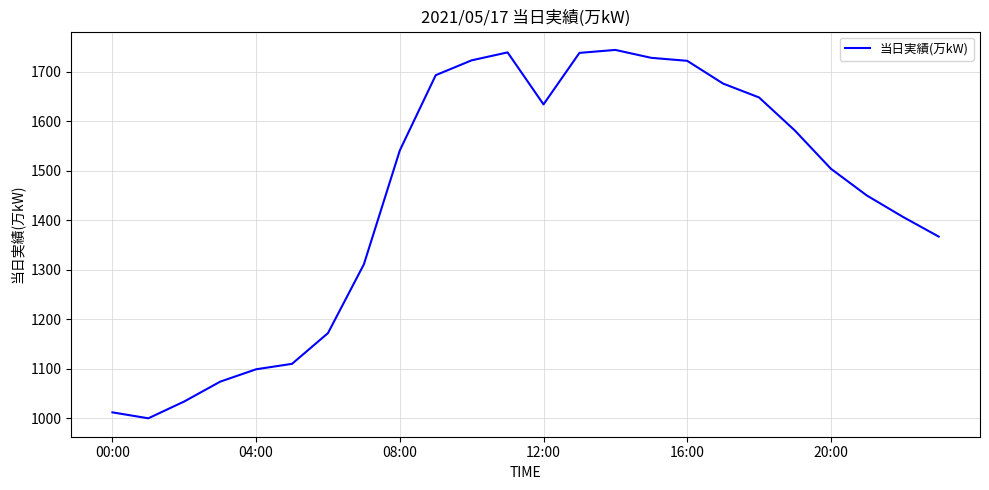

What is the sum of all values?

34707